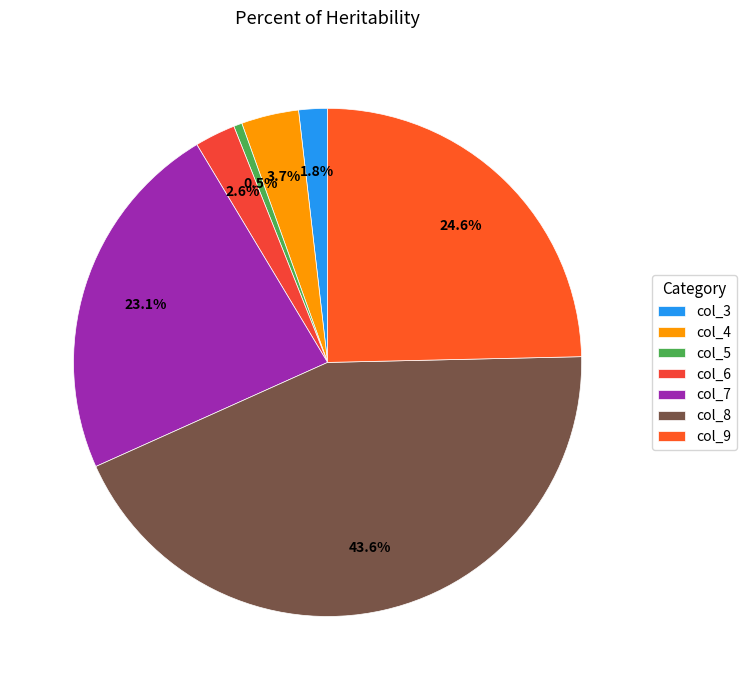

Count the number of slices in the pie.

7